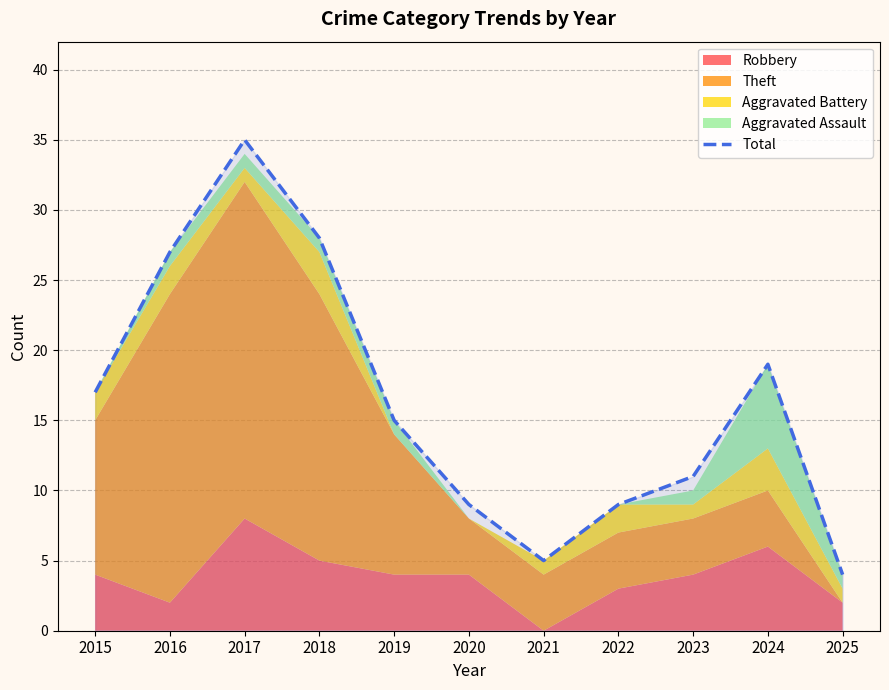

The Total series shows 10 at 2015. True or false?

False